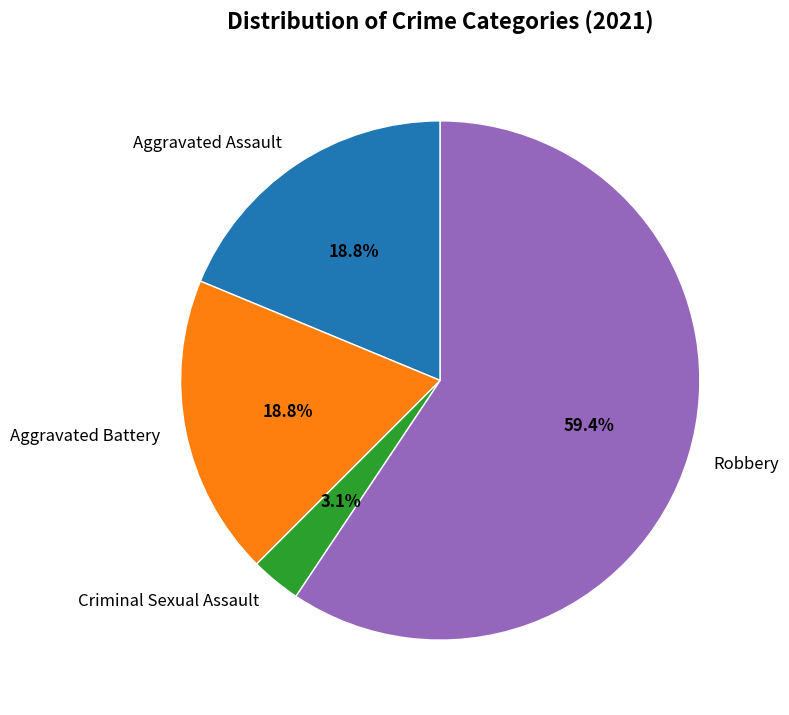

To the nearest percent, what percentage of the pie is Criminal Sexual Assault?

3%